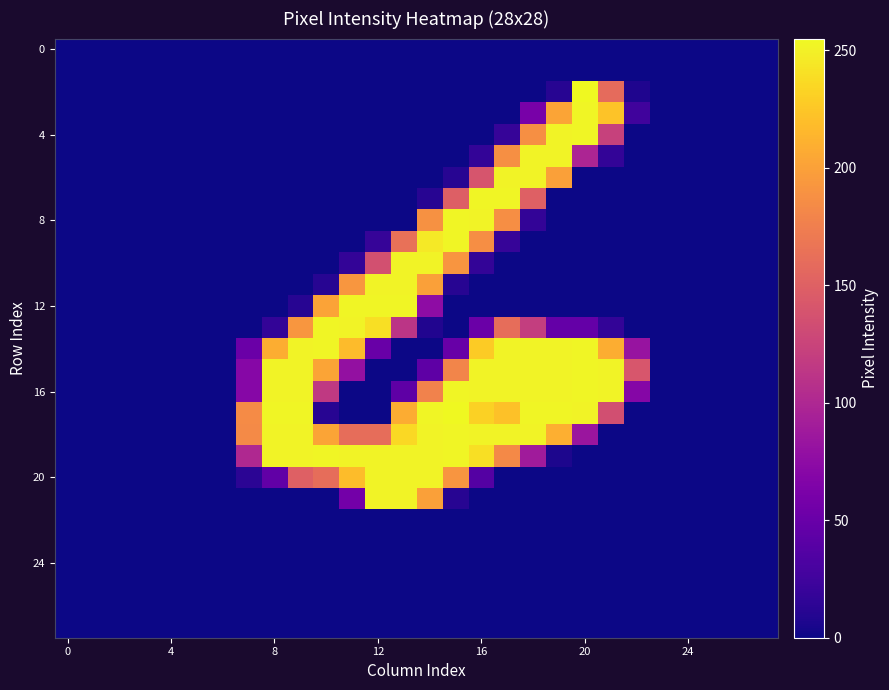

How many data points does each series have?

28